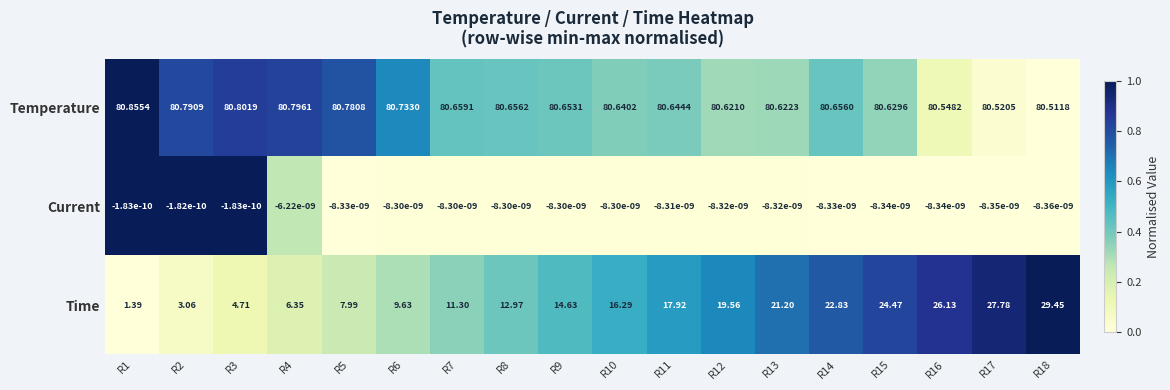

Which series has the largest total across all categories?

Temperature